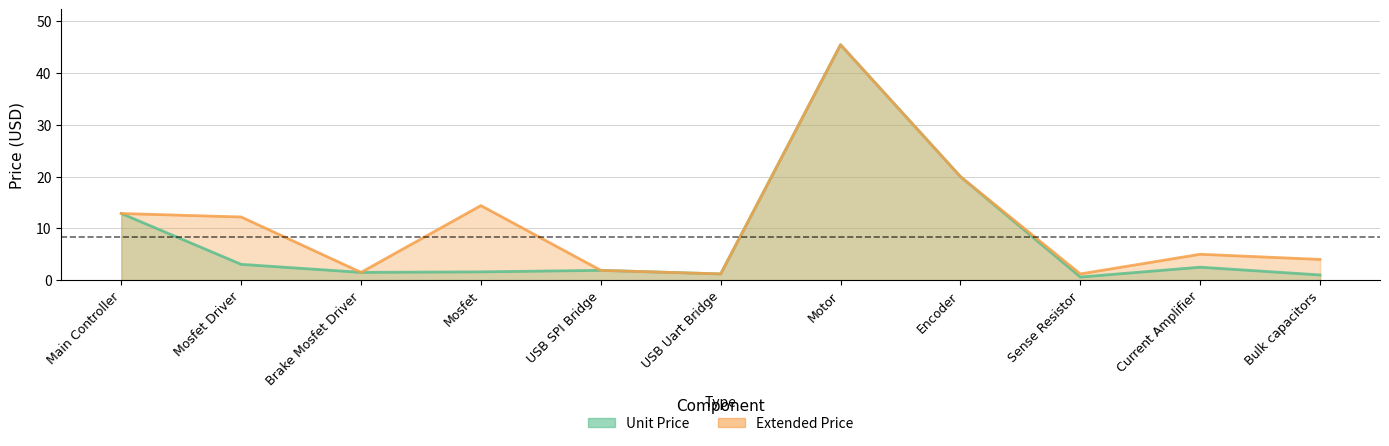

What is the difference between the maximum and minimum values in the Extended Price series?

44.3